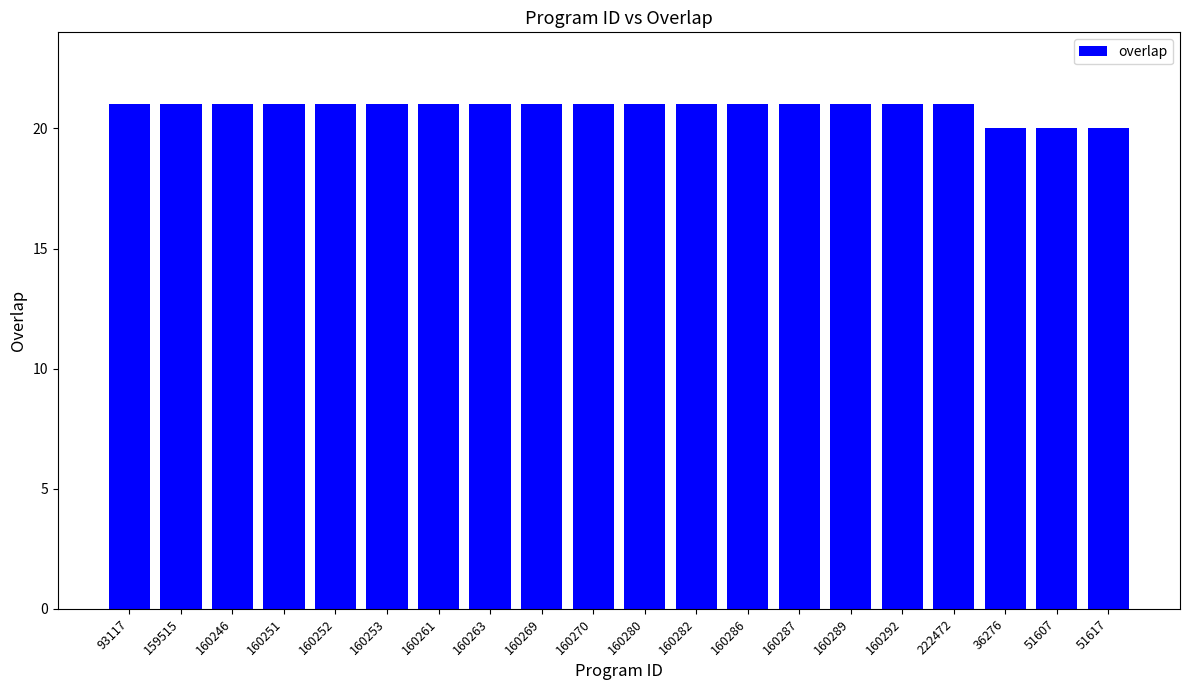

What is the label of the 5th bar from the right?

160292